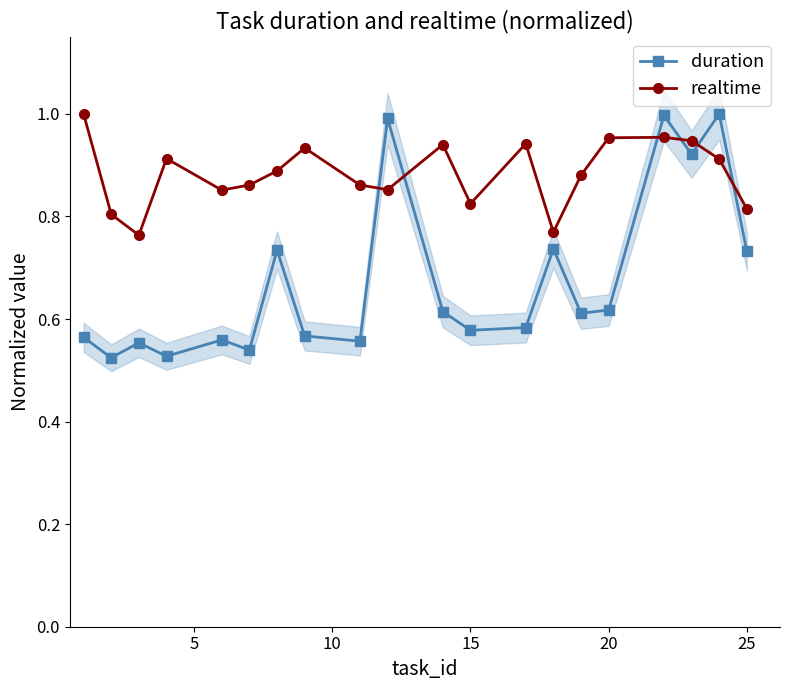

Does the chart have visible grid lines?

No